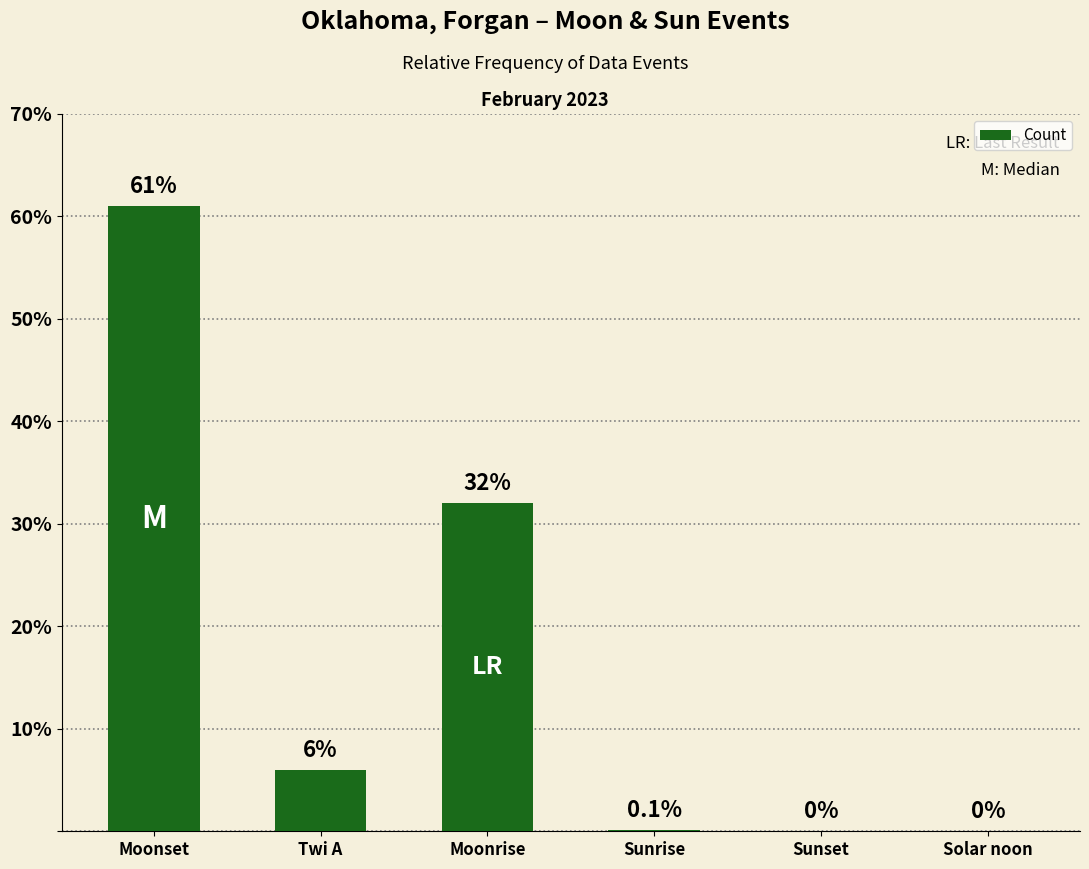

Reading left to right, list all the values displayed in this chart.

Moonset=61.0	Twi A=6.0	Moonrise=32.0	Sunrise=0.1	Sunset=0.0	Solar noon=0.0